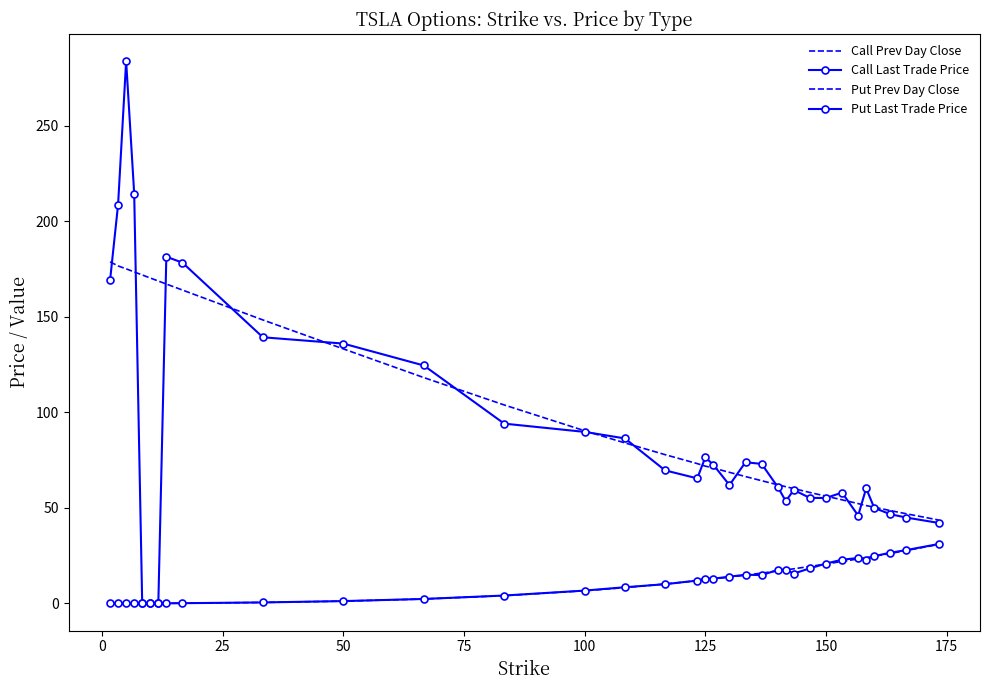

True or false: Call Prev Day Close and Call Last Trade Price cross at least once.

True